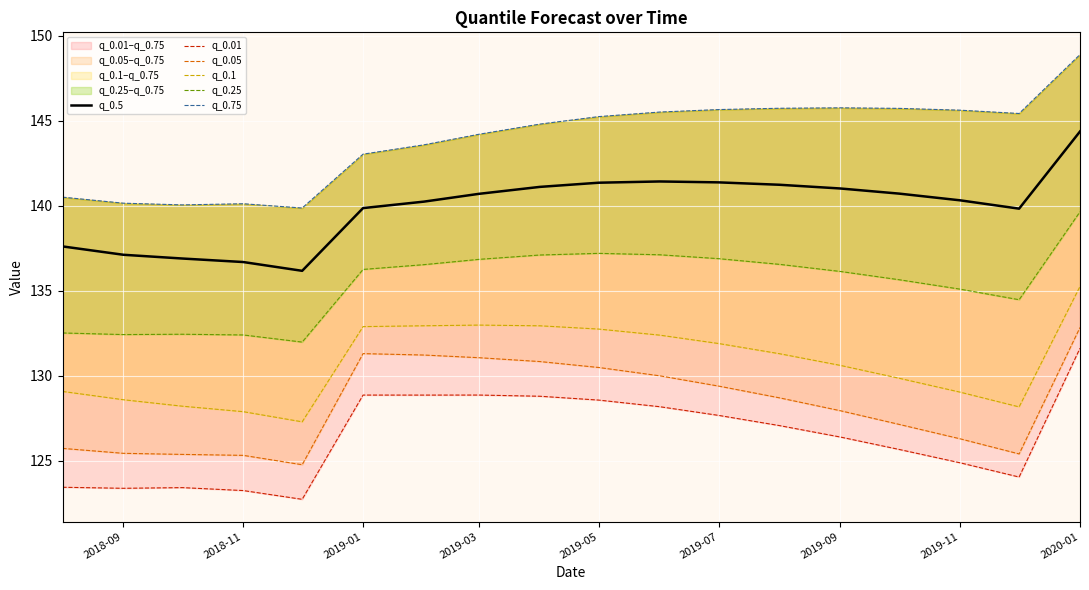

Reading right to left, transcribe all the data shown in this chart.

q_0.5: 144.4	139.8	140.3	140.7	141.0	141.2	141.4	141.4	141.4	141.1	140.7	140.2	139.9	136.2	136.7	136.9	137.1	137.6
q_0.01: 131.6	124.1	124.9	125.7	126.4	127.1	127.7	128.2	128.6	128.8	128.9	128.9	128.9	122.7	123.3	123.4	123.4	123.4
q_0.05: 132.8	125.4	126.3	127.1	127.9	128.7	129.4	130.0	130.5	130.8	131.1	131.2	131.3	124.8	125.3	125.4	125.4	125.7
q_0.1: 135.3	128.2	129.0	129.9	130.6	131.3	131.9	132.4	132.8	132.9	133.0	132.9	132.9	127.3	127.9	128.2	128.6	129.1
q_0.25: 139.6	134.5	135.1	135.7	136.1	136.6	136.9	137.1	137.2	137.1	136.9	136.5	136.3	132.0	132.4	132.4	132.4	132.5
q_0.75: 148.9	145.4	145.6	145.7	145.8	145.7	145.7	145.5	145.2	144.8	144.2	143.6	143.0	139.9	140.1	140.1	140.2	140.5